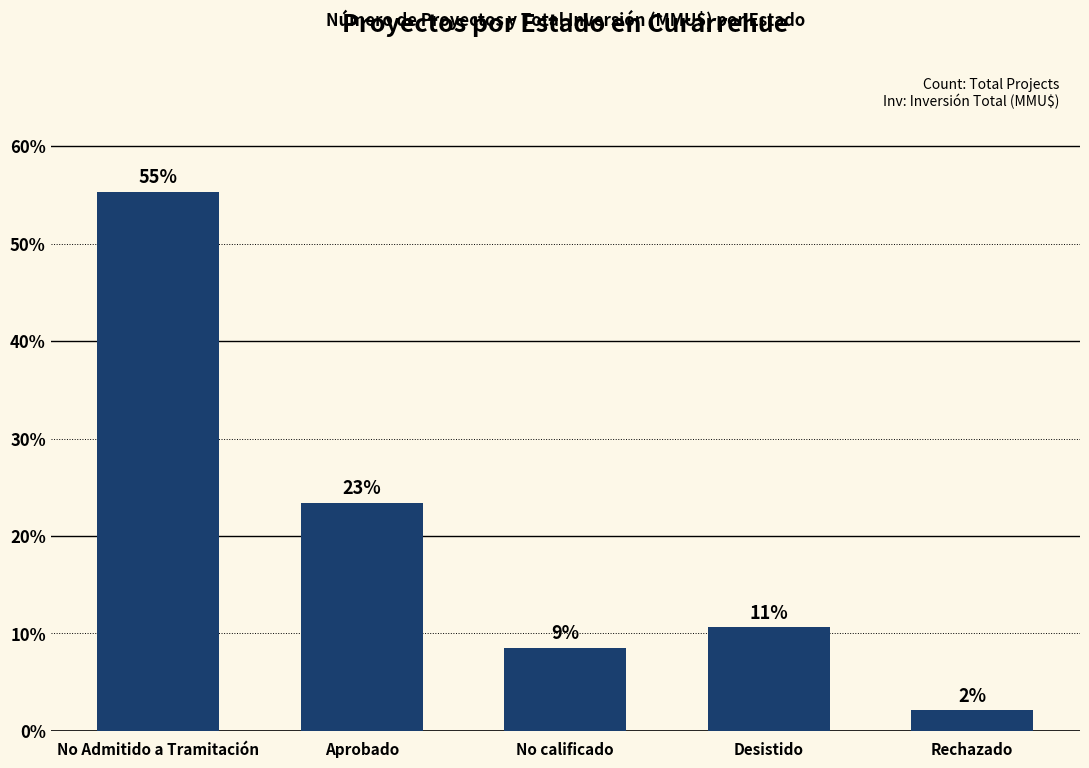

What is the sum of the values at Rechazado and No calificado?

10.6